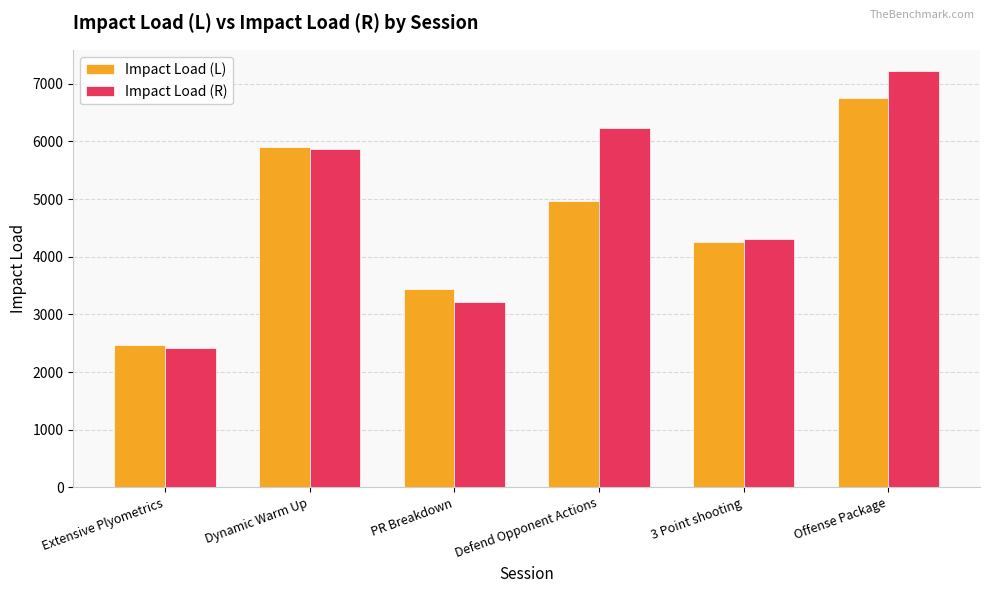

Read the Impact Load (R) value at PR Breakdown.

3210.7